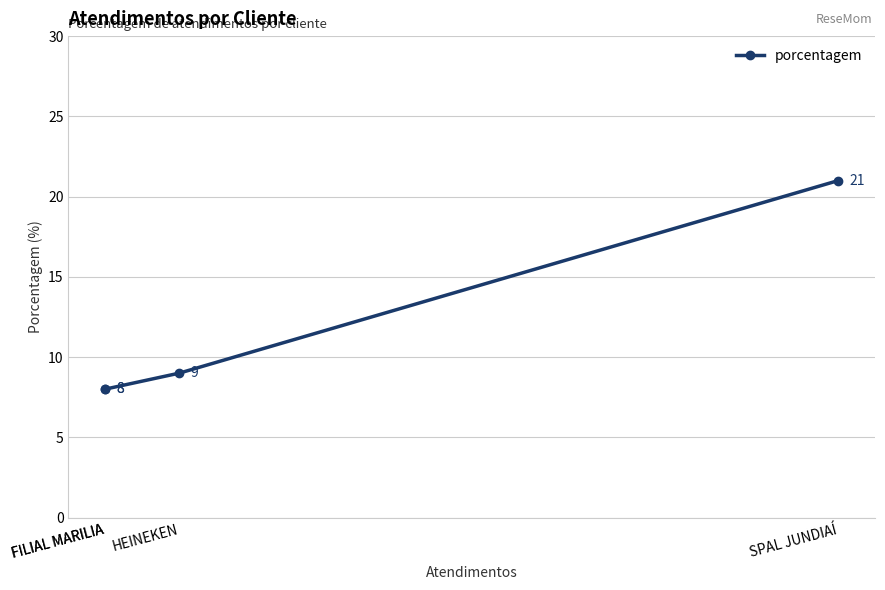

Rank the categories by value from lowest to highest.

FILIAL MARILIA, FILIAL MARILIA, HEINEKEN, SPAL JUNDIAÍ